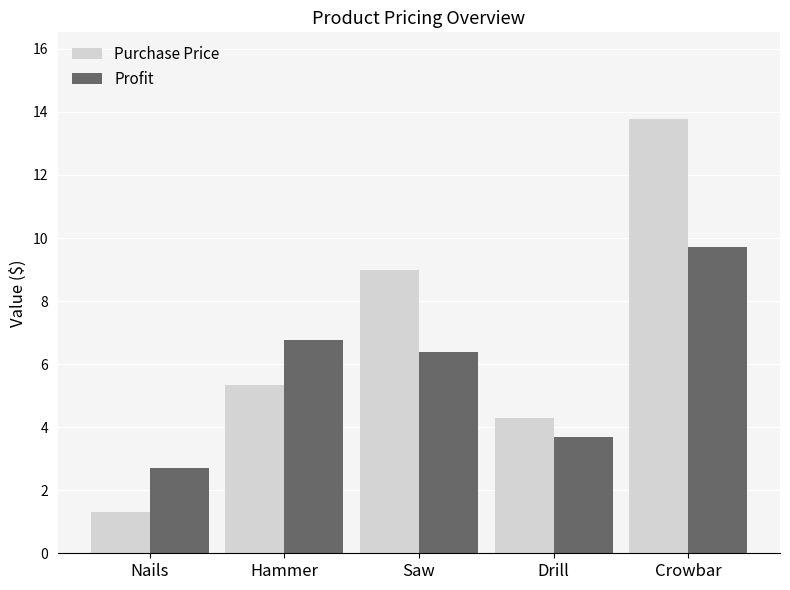

What is the label of the 5th bar from the right?

Nails